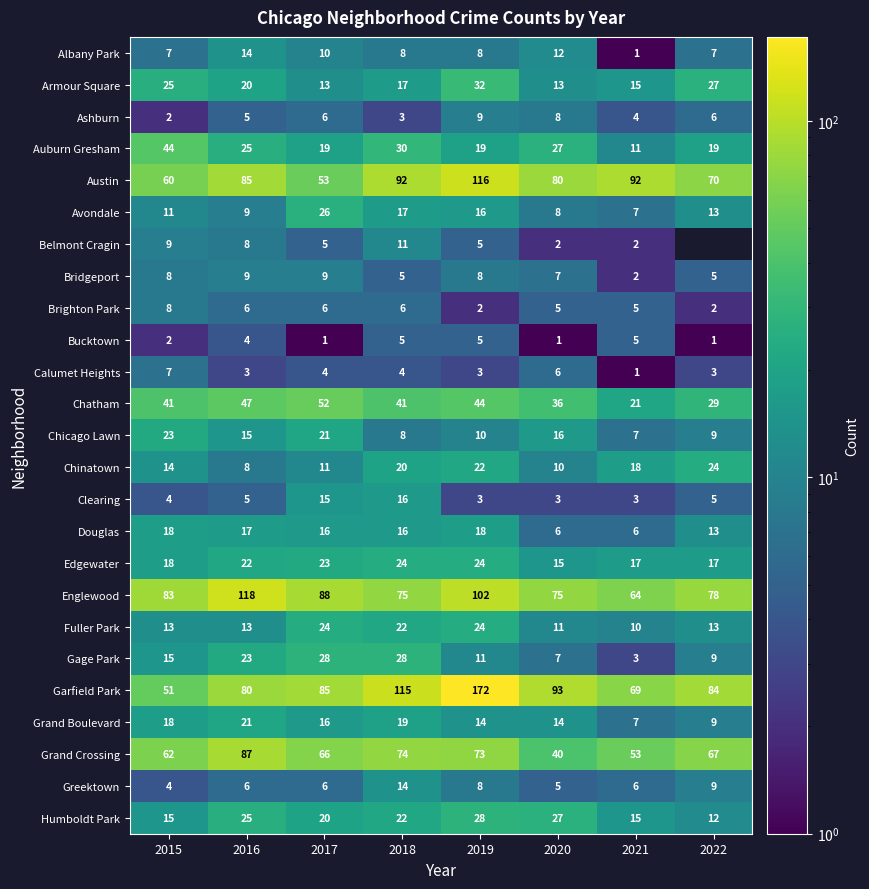

How many categories are shown in the chart?

8